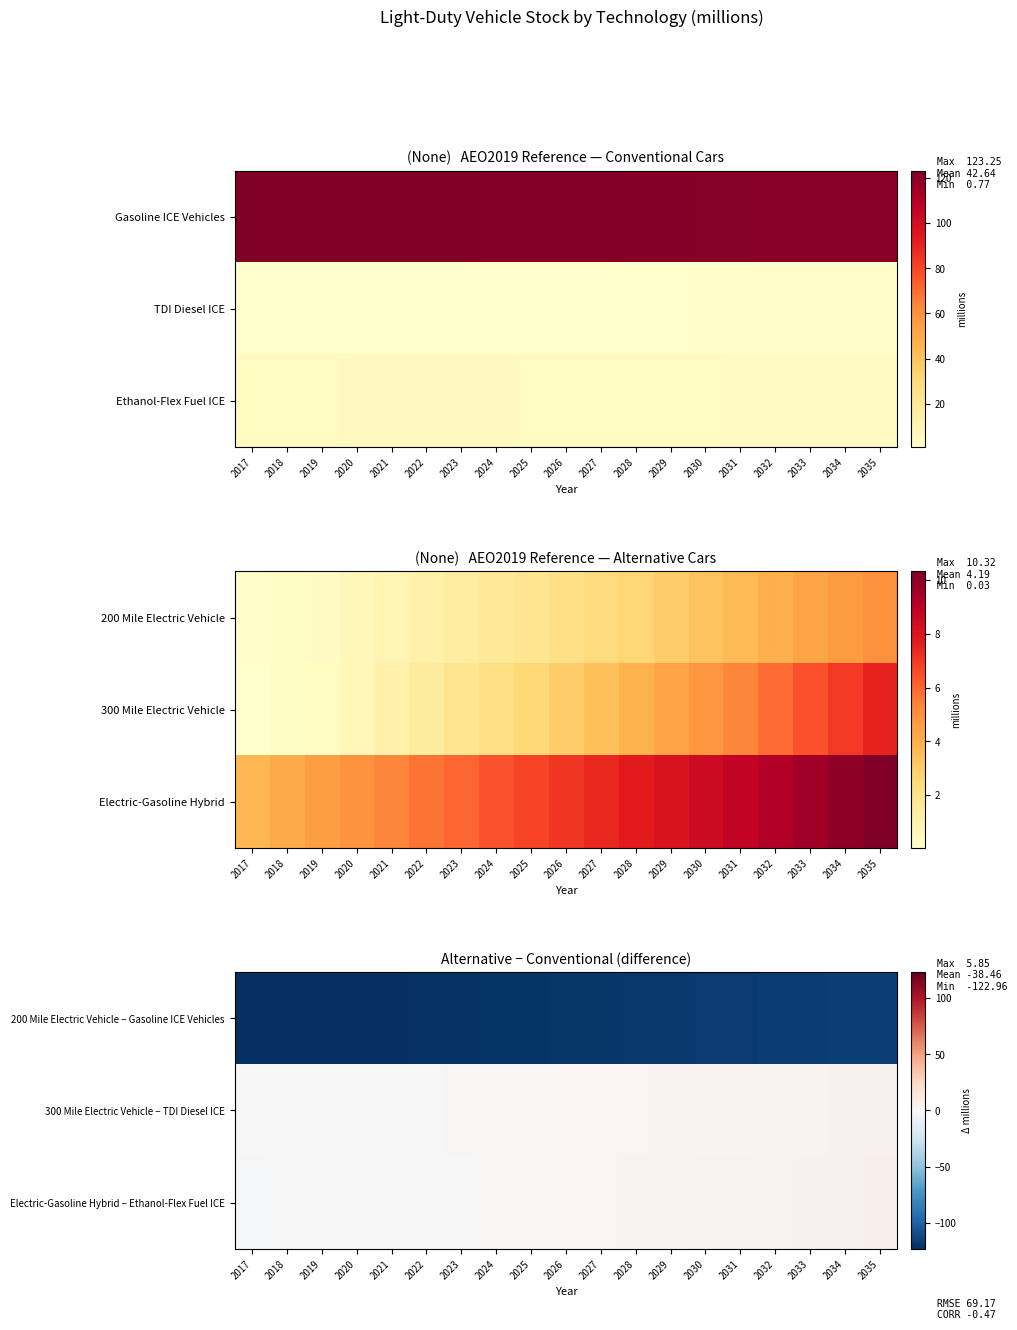

Reading left to right, list all the values displayed in this chart.

200 Mile Electric Vehicle − Gasoline ICE Vehicles: 2017=-122.6	2018=-123.0	2019=-122.9	2020=-122.7	2021=-122.3	2022=-121.7	2023=-121.2	2024=-120.7	2025=-120.3	2026=-119.9	2027=-119.5	2028=-119.0	2029=-118.5	2030=-117.9	2031=-117.4	2032=-116.9	2033=-116.4	2034=-115.9	2035=-115.5
300 Mile Electric Vehicle − TDI Diesel ICE: 2017=-0.8	2018=-0.6	2019=-0.4	2020=-0.1	2021=0.2	2022=0.6	2023=1.0	2024=1.4	2025=1.7	2026=2.1	2027=2.4	2028=2.8	2029=3.1	2030=3.4	2031=3.8	2032=4.2	2033=4.6	2034=5.0	2035=5.5
Electric-Gasoline Hybrid − Ethanol-Flex Fuel ICE: 2017=-1.1	2018=-0.8	2019=-0.5	2020=-0.1	2021=0.2	2022=0.5	2023=0.9	2024=1.3	2025=1.6	2026=2.1	2027=2.5	2028=3.0	2029=3.4	2030=3.9	2031=4.3	2032=4.7	2033=5.2	2034=5.5	2035=5.9